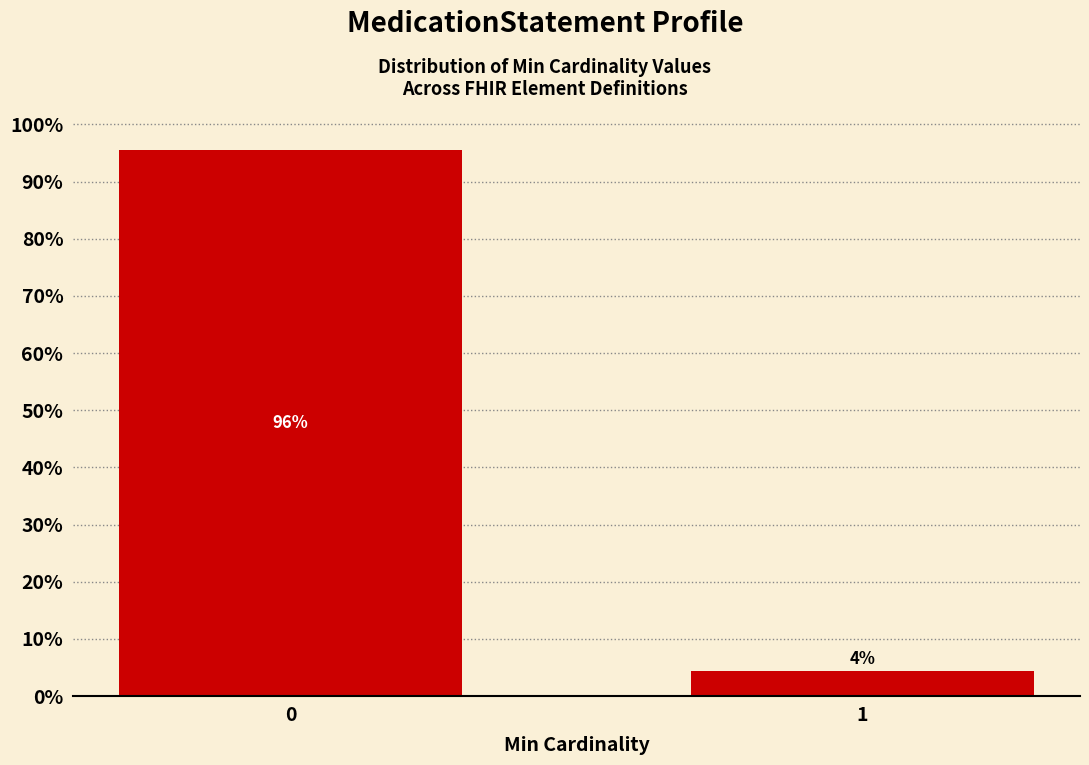

What is the value of the 1st bar from the left?

95.6